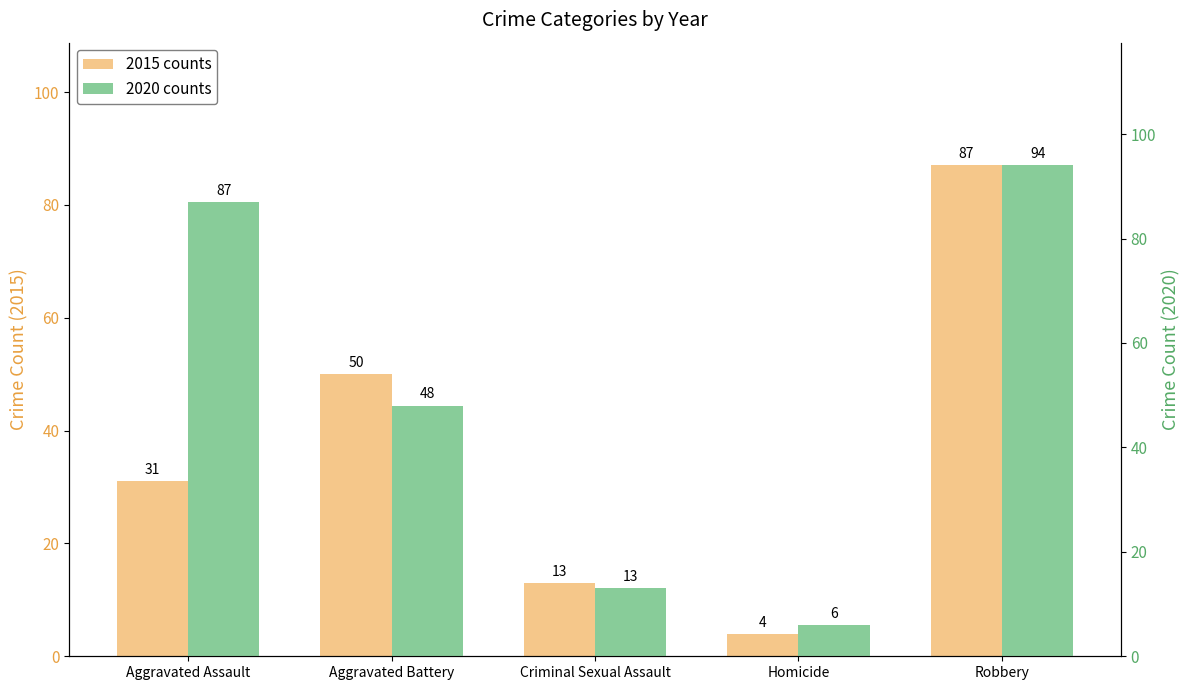

What position from the left is Homicide?

4